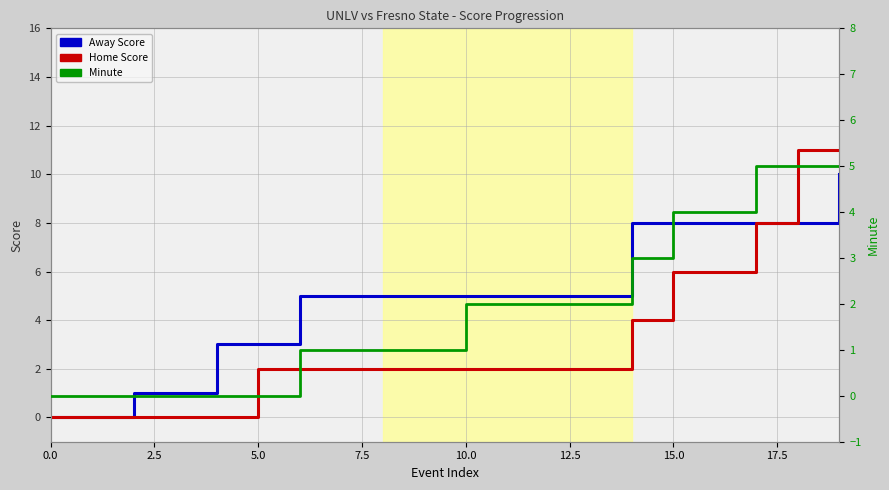

Rank the series at 7.5 from highest to lowest value.

Away Score, Home Score, Minute